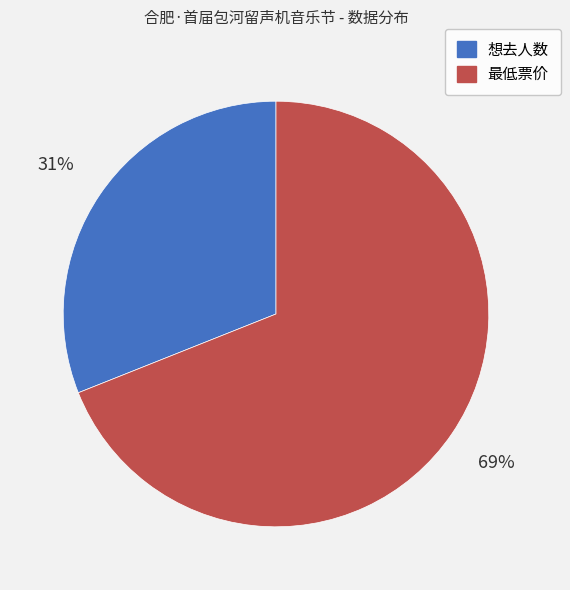

How many slices are in this pie chart?

2